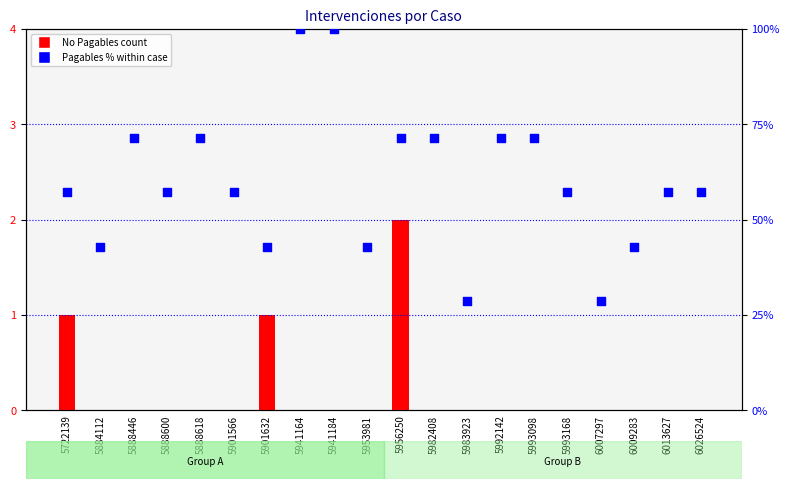

At which category is the sum across all series the highest?

5941164